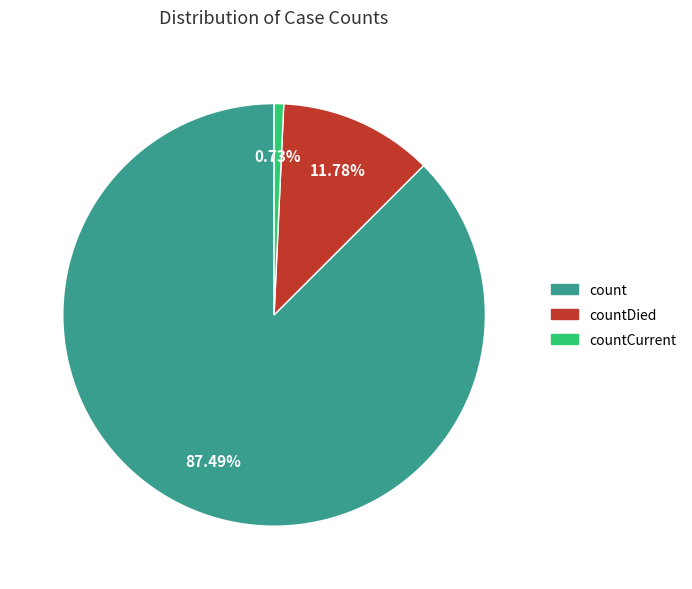

Does any single category account for the majority?

Yes